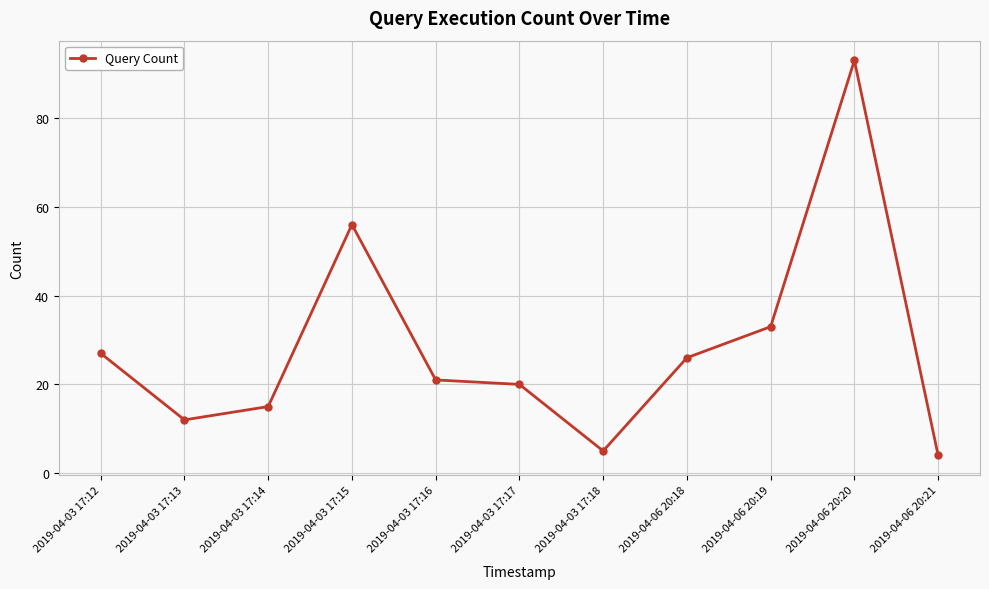

How many data points are less than 21?

5